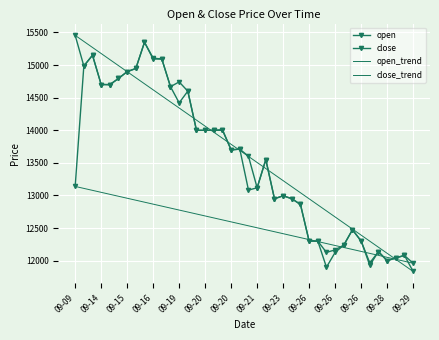

True or false: open and close cross at least once.

True